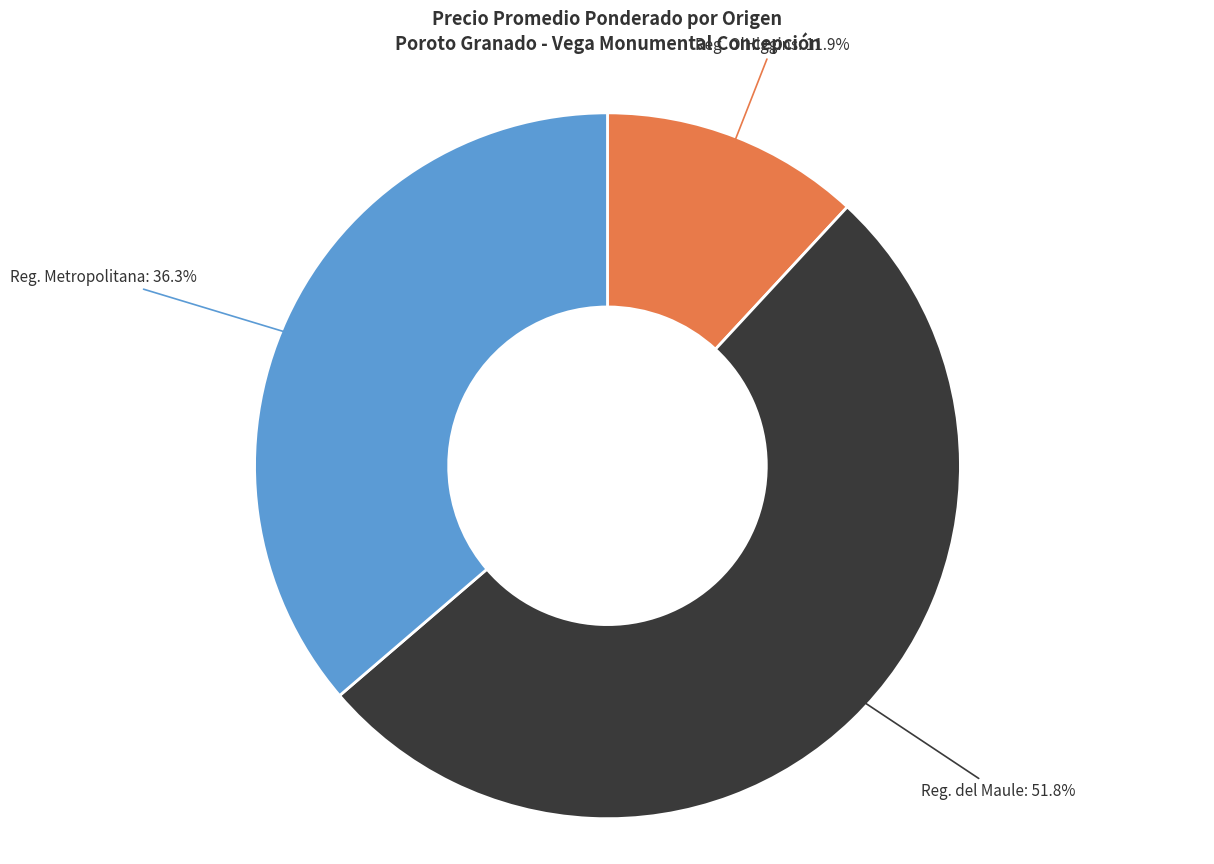

Is there any slice that represents more than half of the pie?

Yes